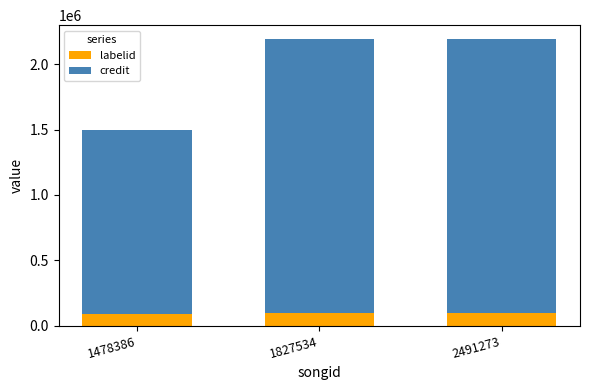

What is the value of the labelid bar at the 1st from the left?

86645